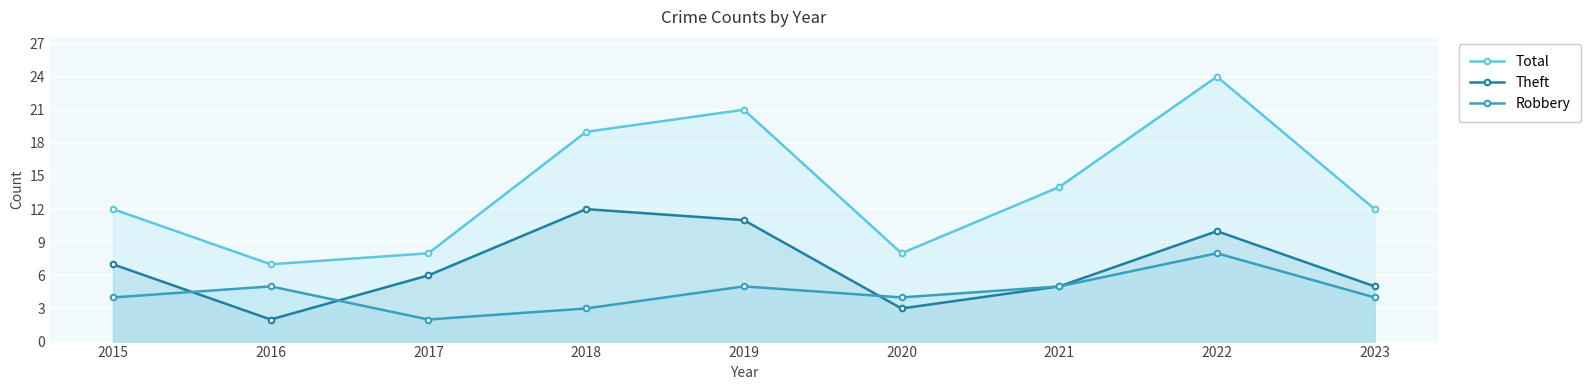

What is the minimum value shown in the chart?

2